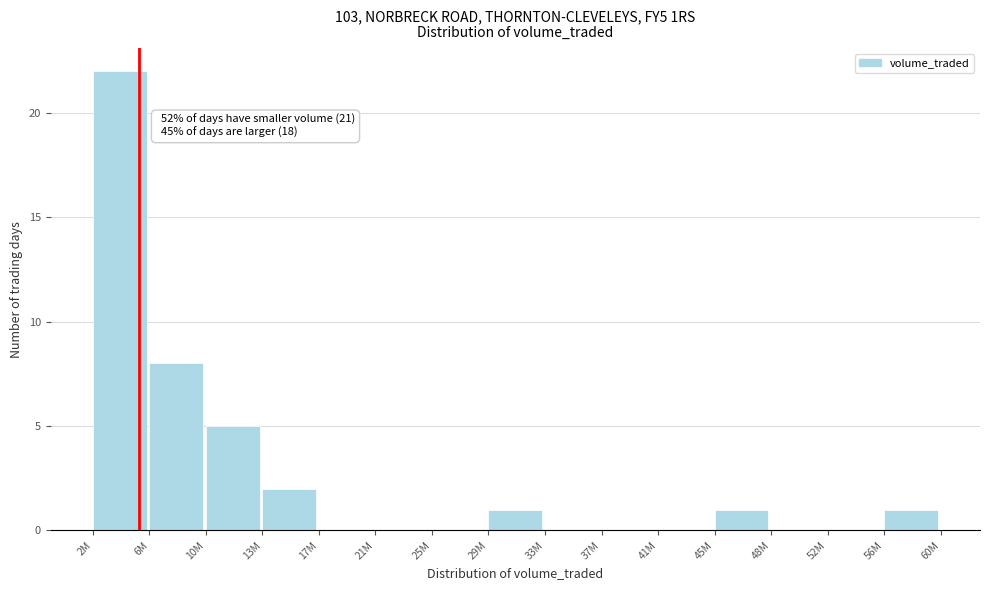

Reading right to left, list all the values displayed in this chart.

56M=1	52M=0	48M=0	45M=1	41M=0	37M=0	33M=0	29M=1	25M=0	21M=0	17M=0	13M=2	10M=5	6M=8	2M=22